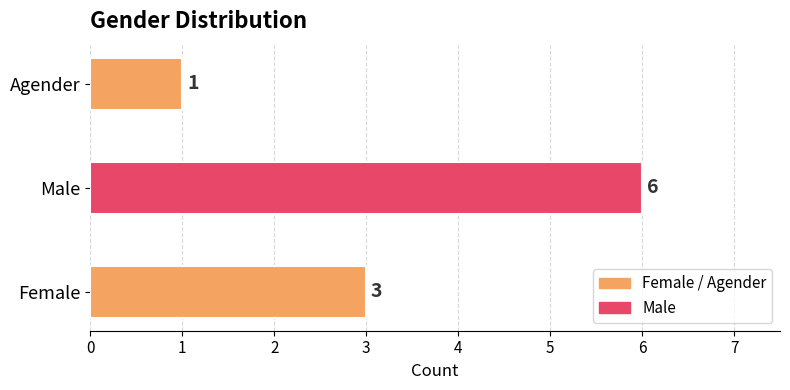

Rank the categories by value from highest to lowest.

Male, Female, Agender